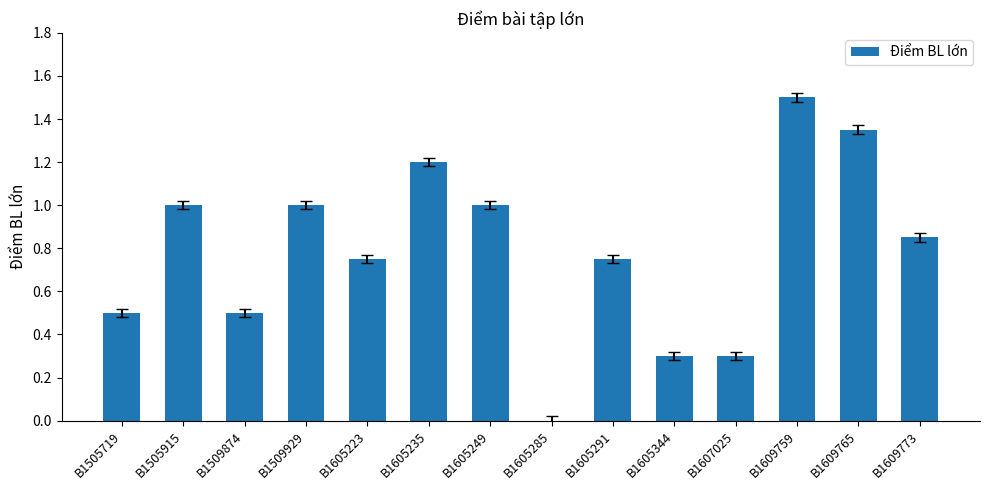

What is the change in value from B1509874 to B1609759?

+1.0